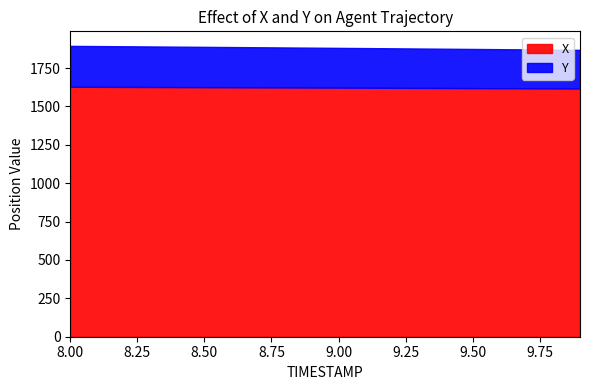

Rank the series at 9.2 from highest to lowest value.

X, Y